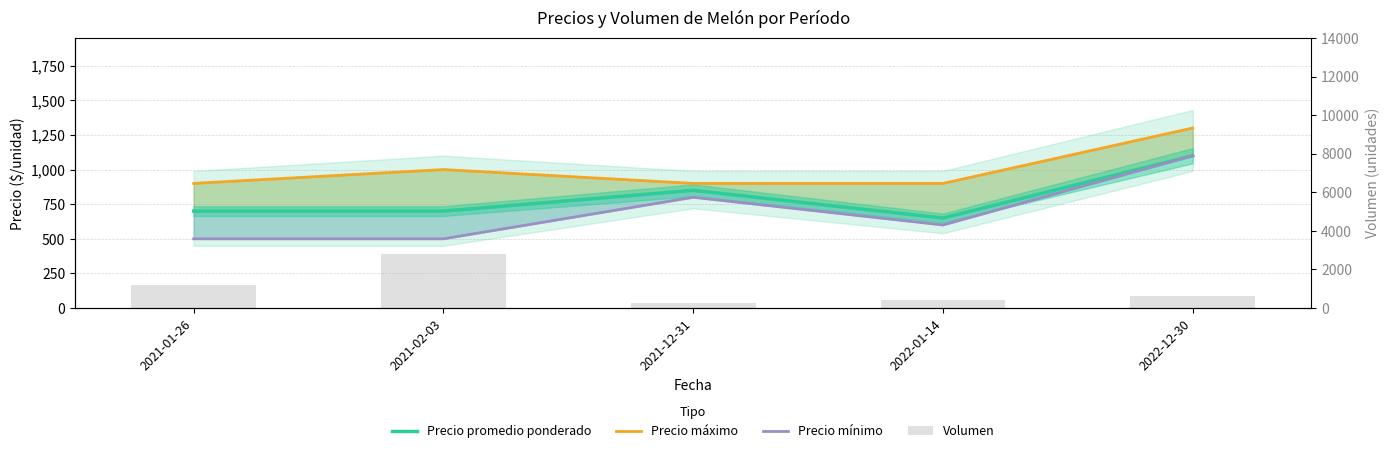

What is the spread (max minus min) of values at 2021-12-31?

650